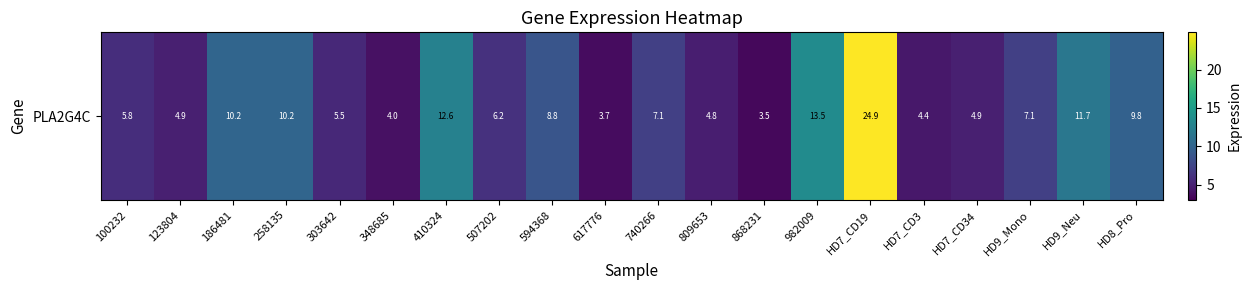

Which label corresponds to the largest value in the chart?

HD7_CD19